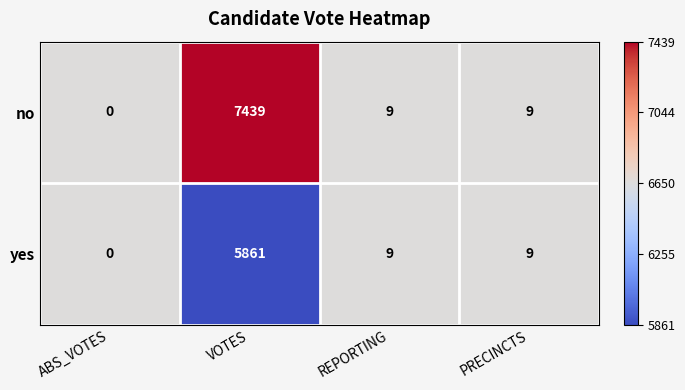

Rank the series by their average value, from highest to lowest.

no, yes